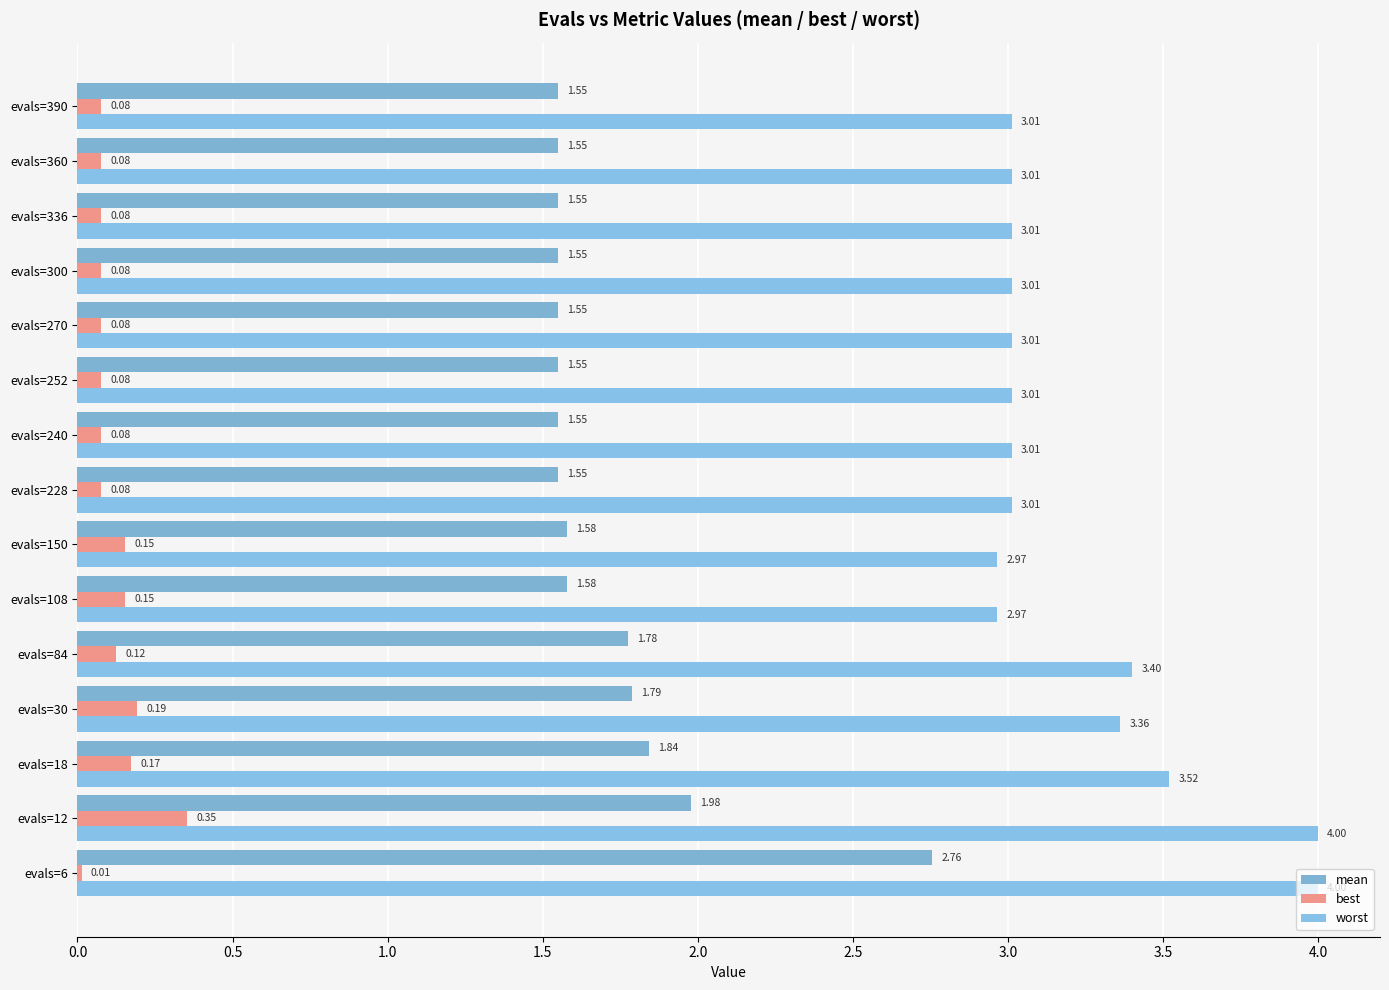

Which series has the largest total across all categories?

worst